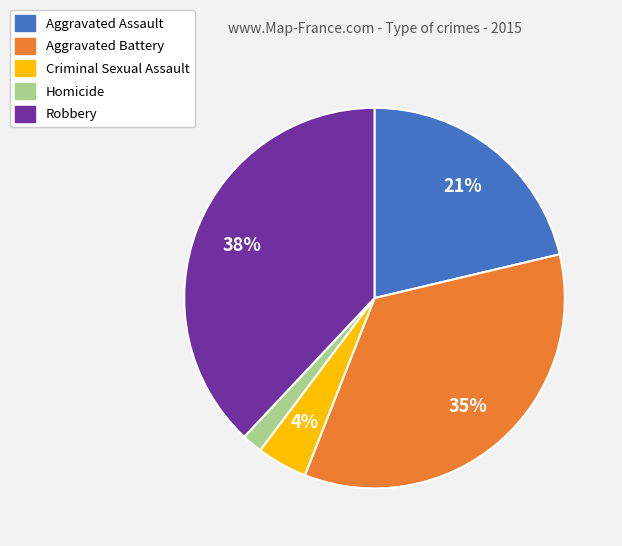

To the nearest percent, what is the average slice percentage?

20%